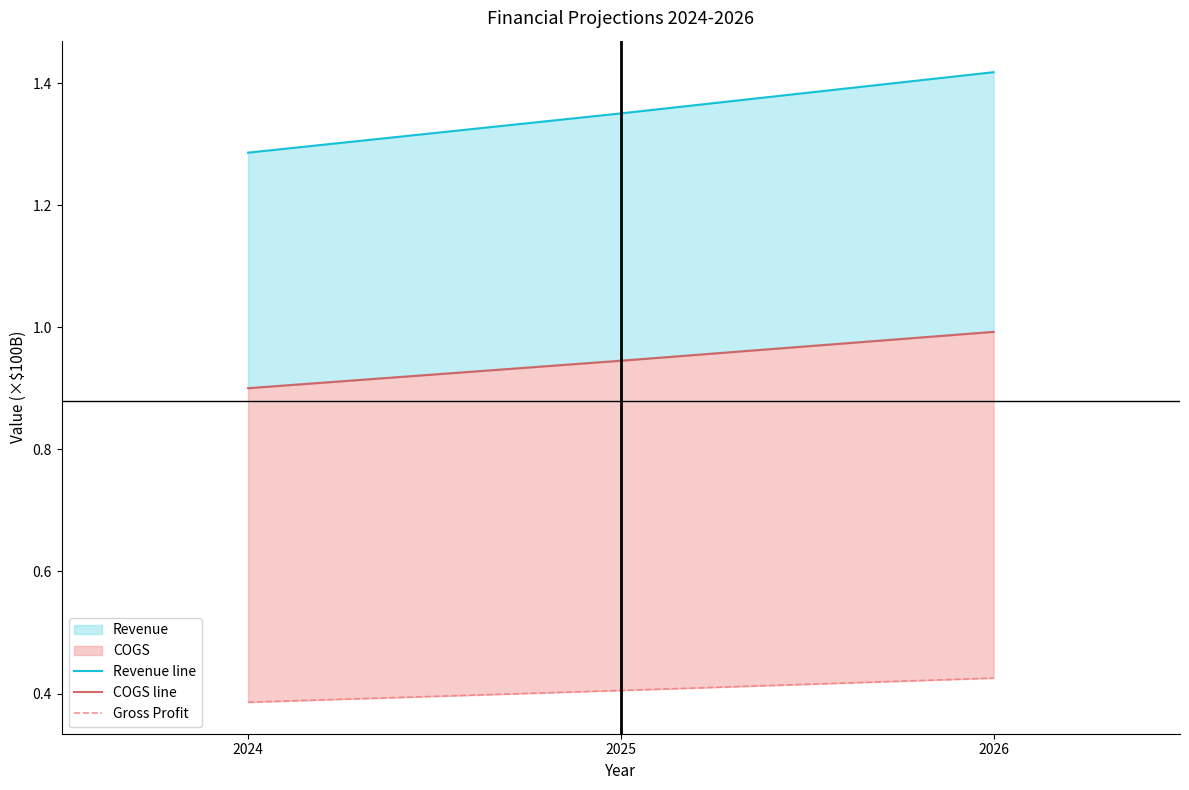

Rank the series by their maximum value, from lowest to highest.

Gross Profit, COGS line, Revenue line